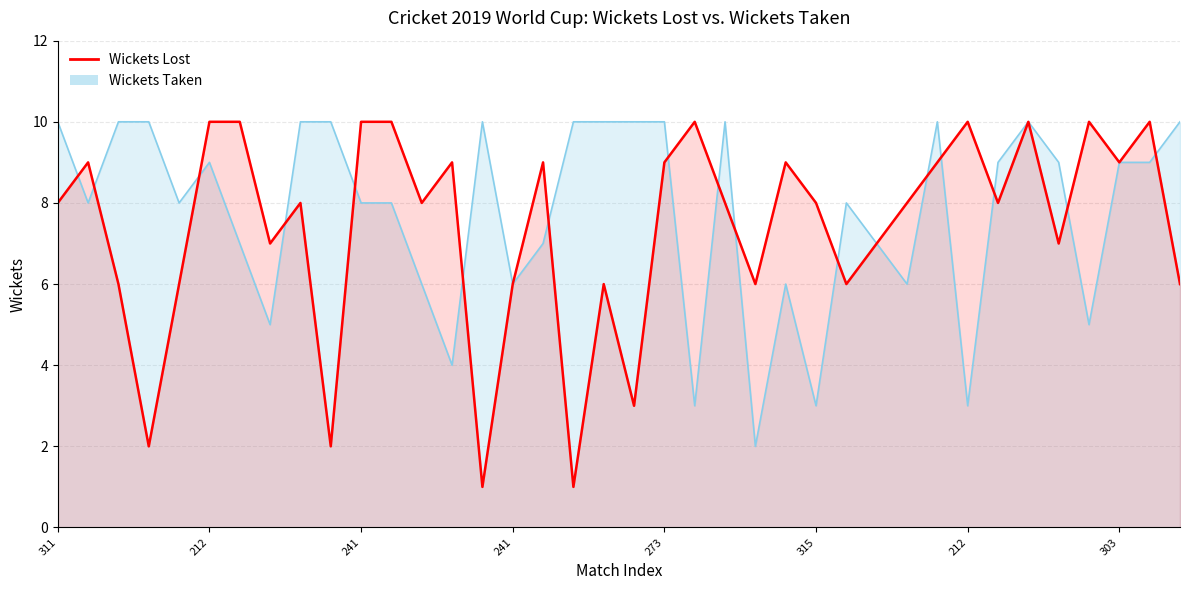

True or false: the data shows 17 at 241.

False